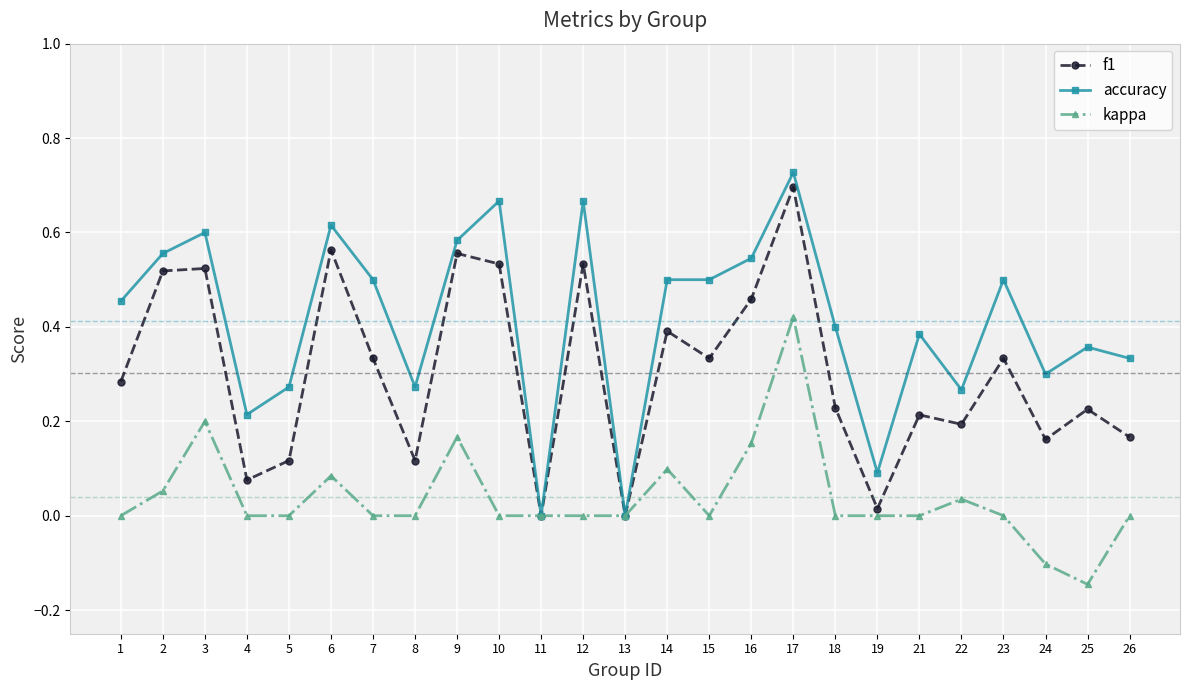

True or false: kappa has more than 2 points higher than both neighbors.

True